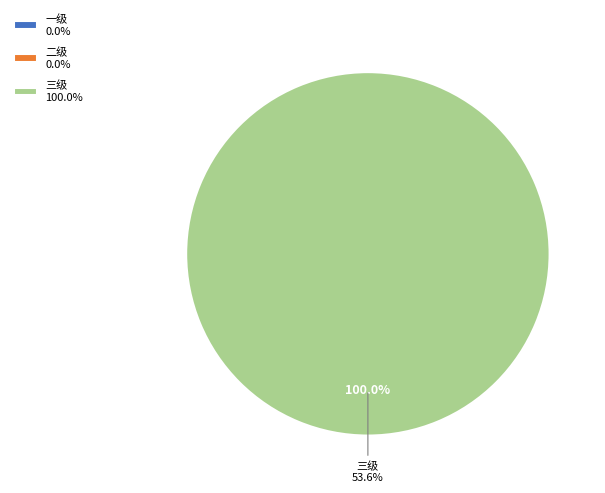

Does any single category account for the majority?

Yes